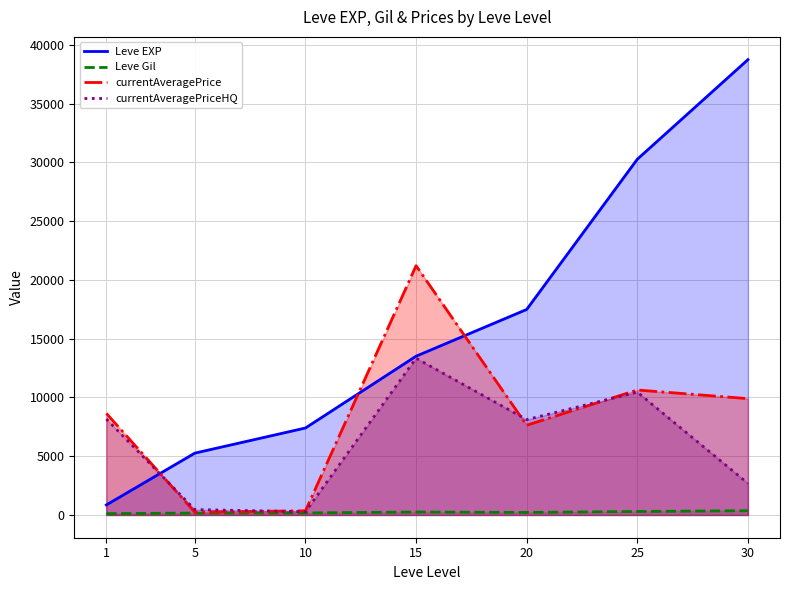

What is the maximum value for Leve Gil?

361.0